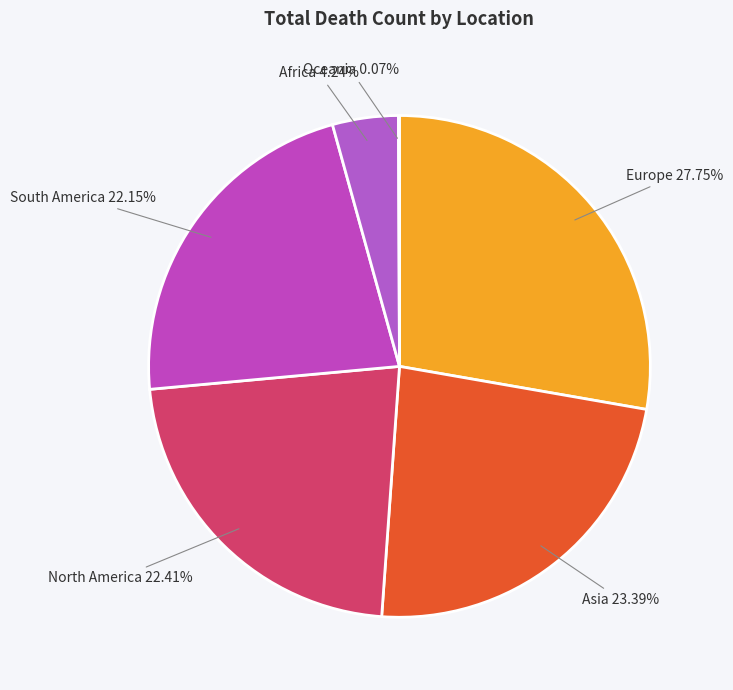

Does any single category account for the majority?

No